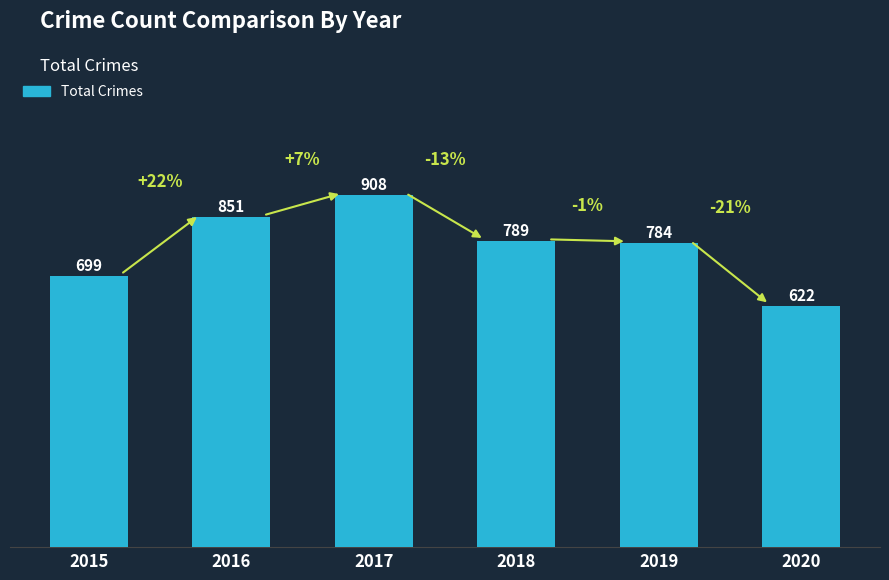

What is the sum of all values?

4653